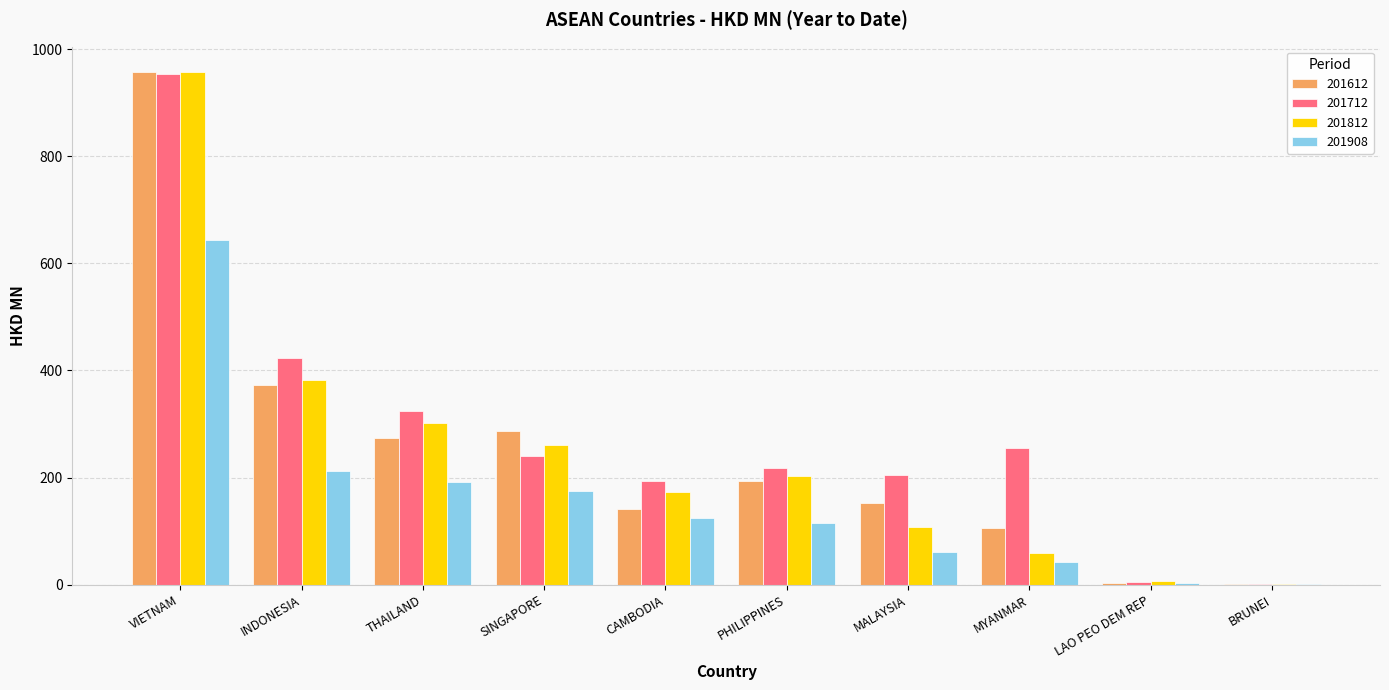

At which category is the sum across all series the highest?

VIETNAM